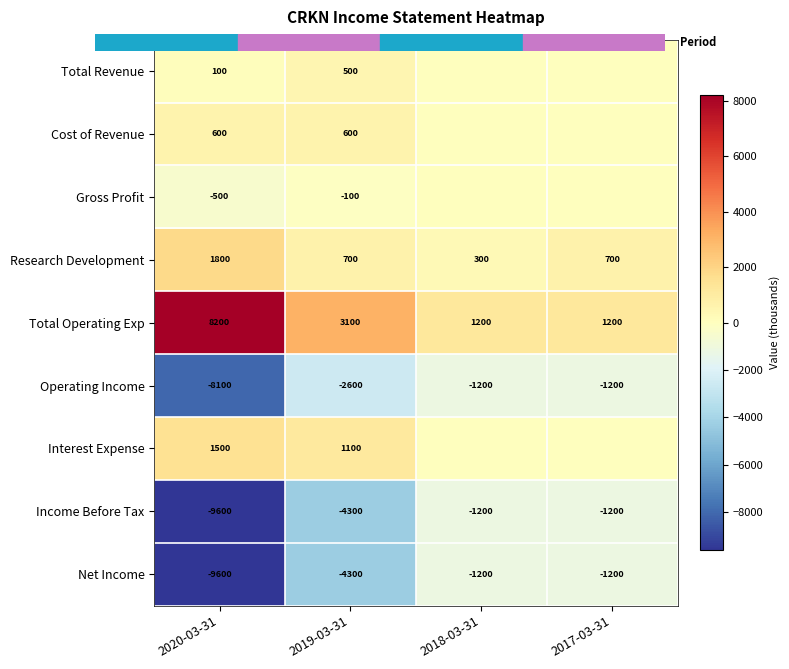

At how many categories does at least one series exceed -4354?

4